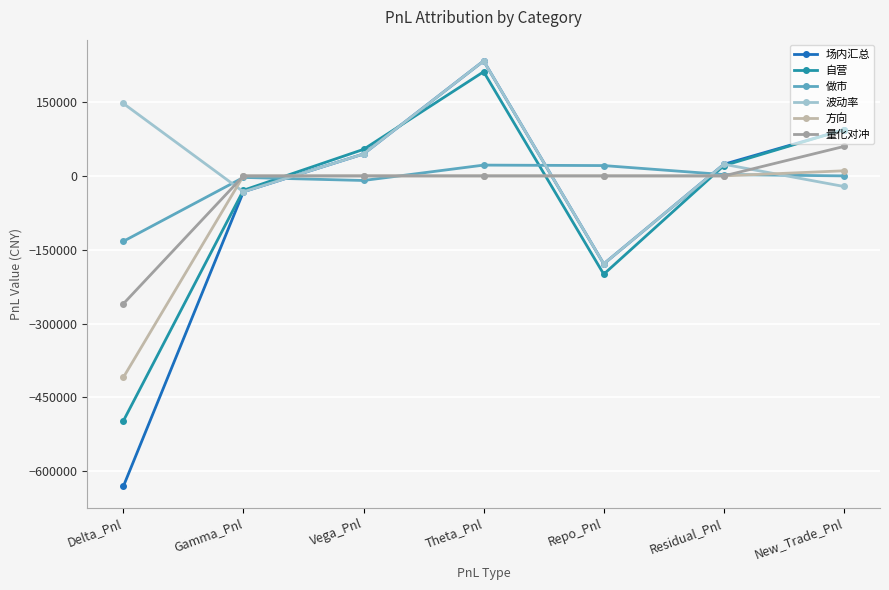

Which series ends up on top after the final intersection of 做市 and 波动率?

做市